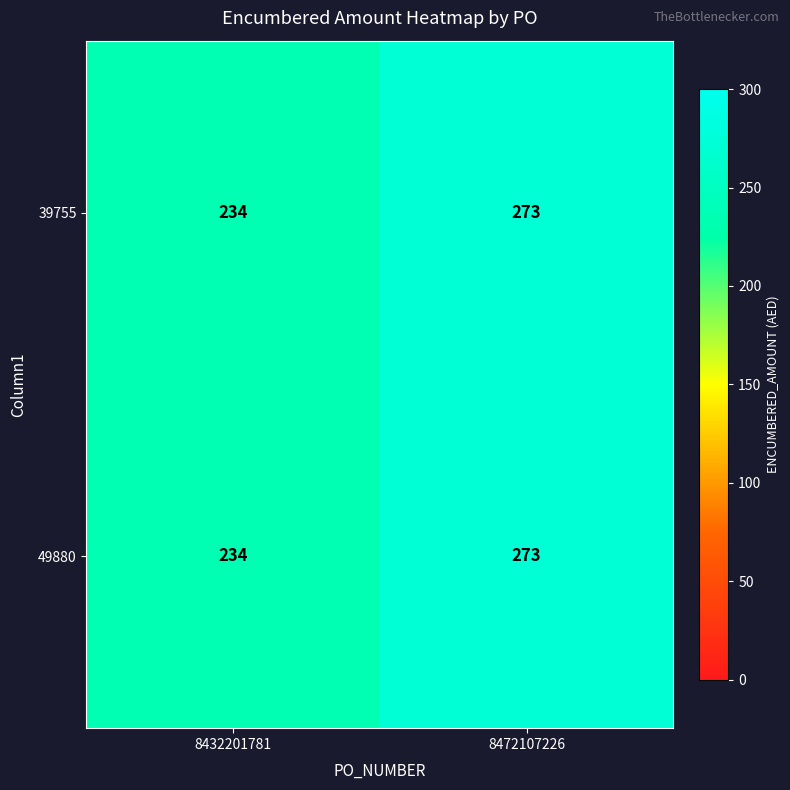

List the labels in order of 39755 value, largest first.

8472107226, 8432201781